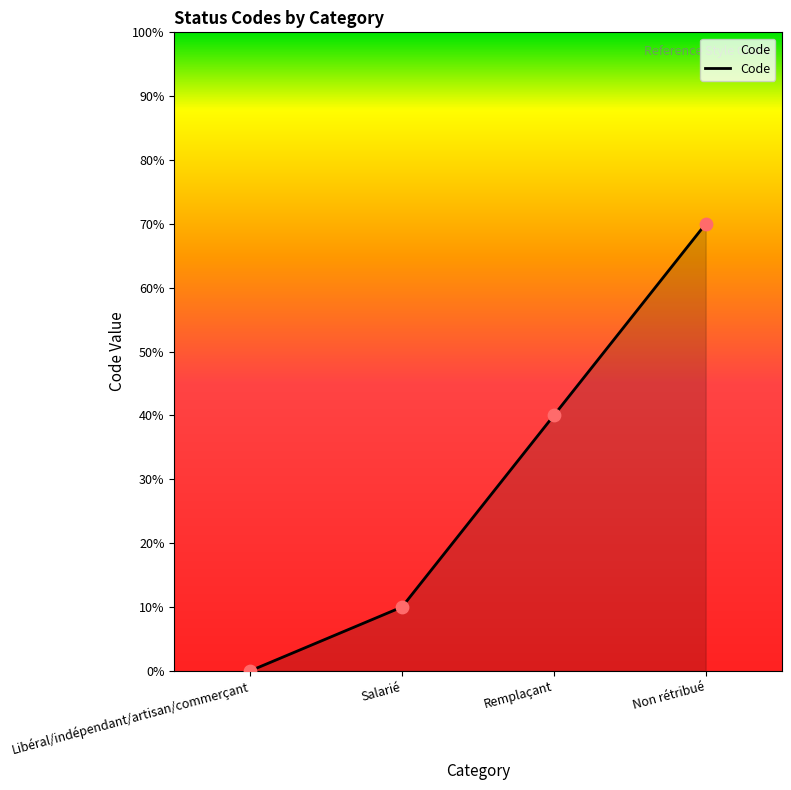

Between Remplaçant and Non rétribué, which is larger?

Non rétribué